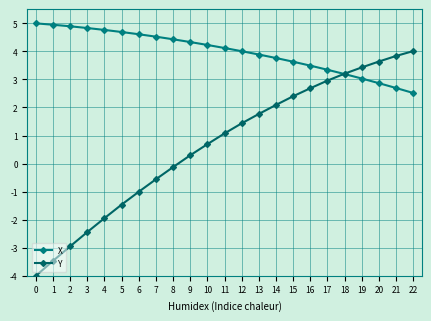

What is the sum of all Y values?

15.6